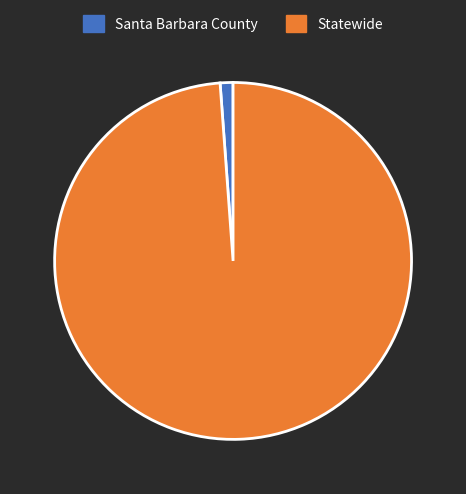

Do Santa Barbara County and Statewide together represent more than half of the pie?

Yes